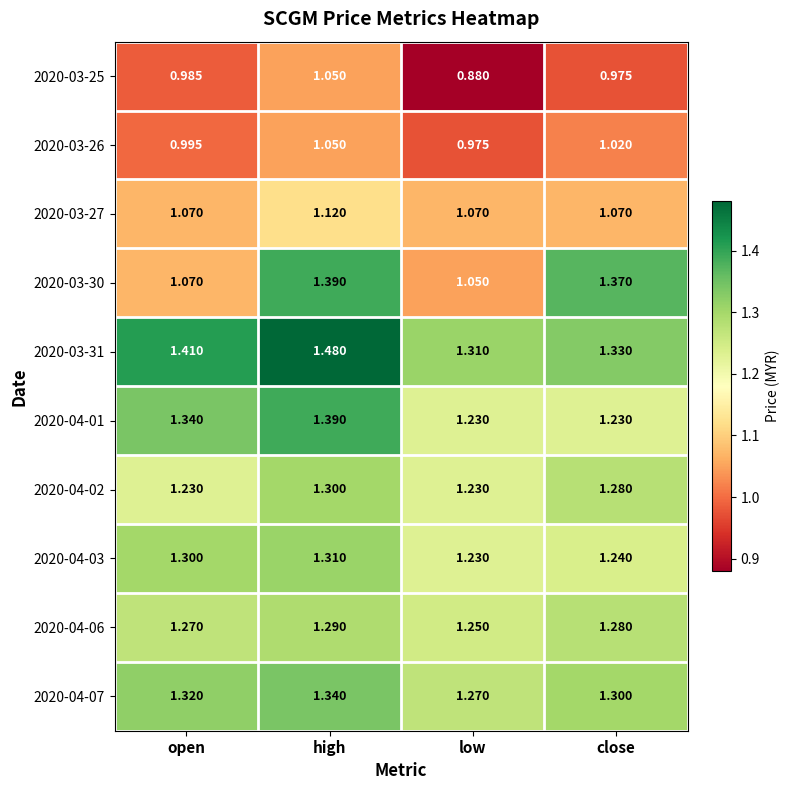

At which label is 2020-03-31 closest to 1?

low